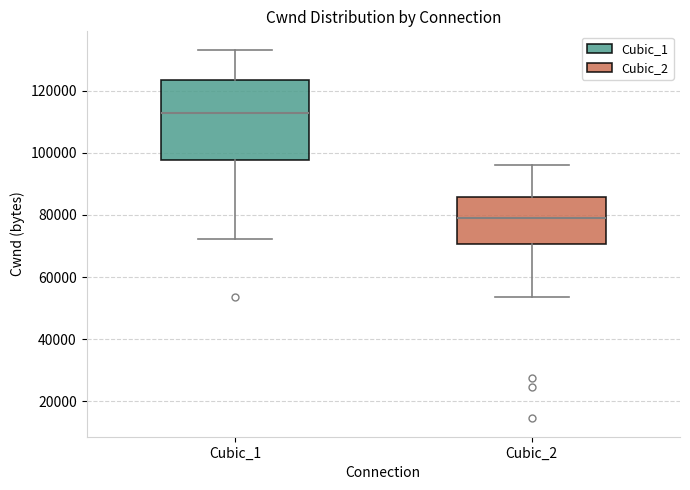

Where does the upper whisker of the box for Cubic_2 end on the y-axis? The values are not printed on the chart, so give them approximately, as read against the axis.

96000